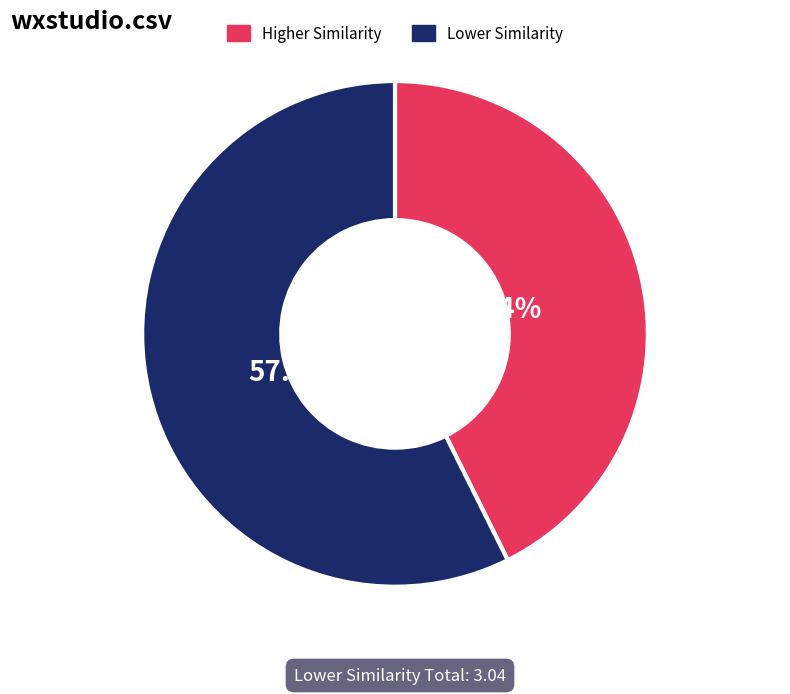

Which has a higher value, Higher Similarity or Lower Similarity?

Lower Similarity